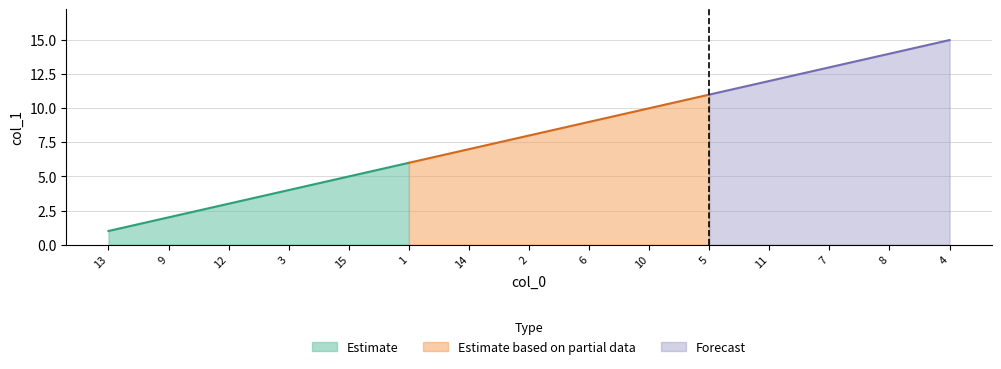

The value at 9 is 1. True or false?

False